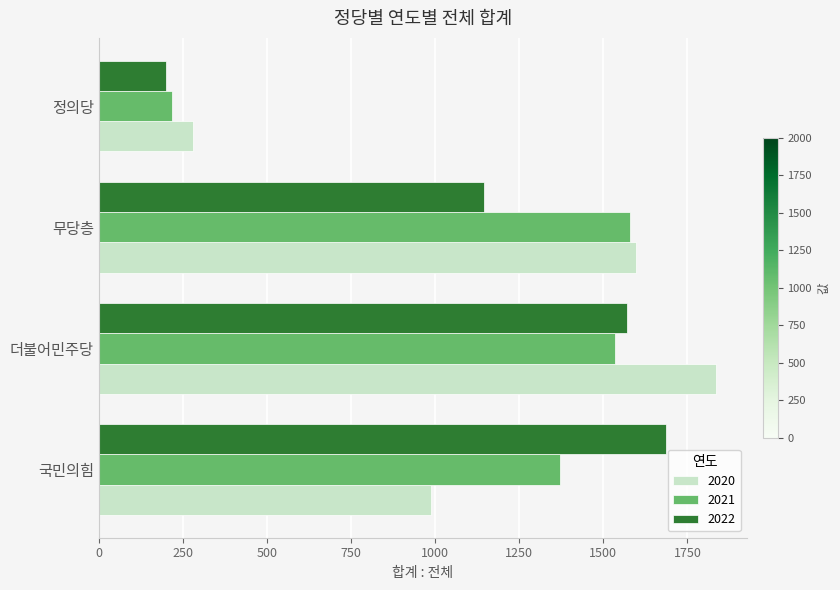

What is the sum of all 2020 values?

4700